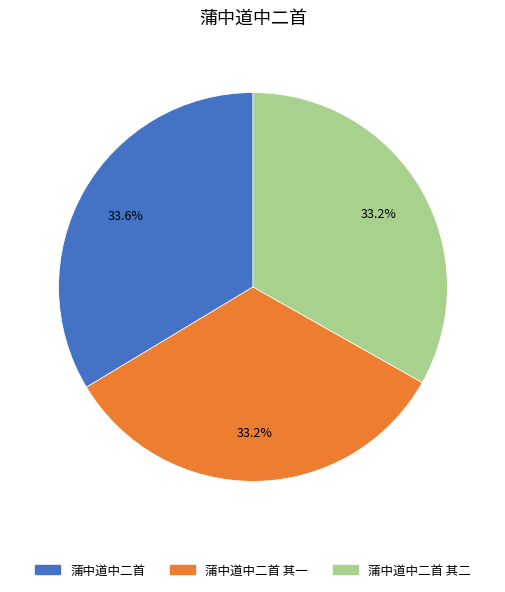

Is there any slice that represents more than half of the pie?

No